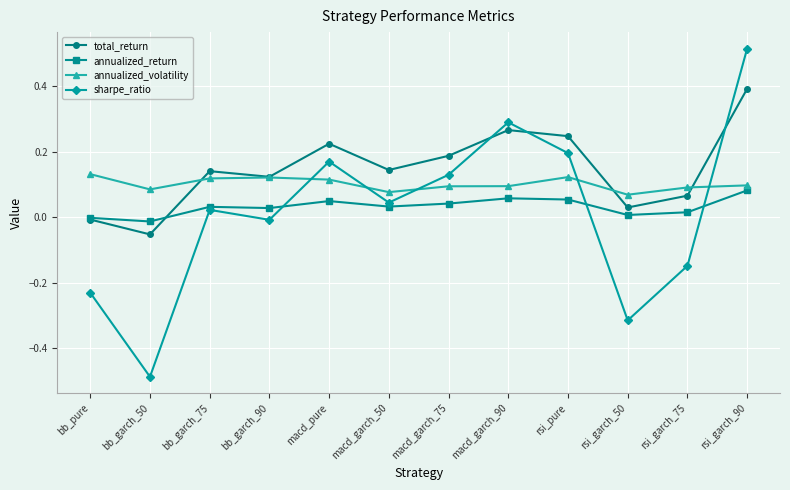

Which series has the widest spread of values?

sharpe_ratio